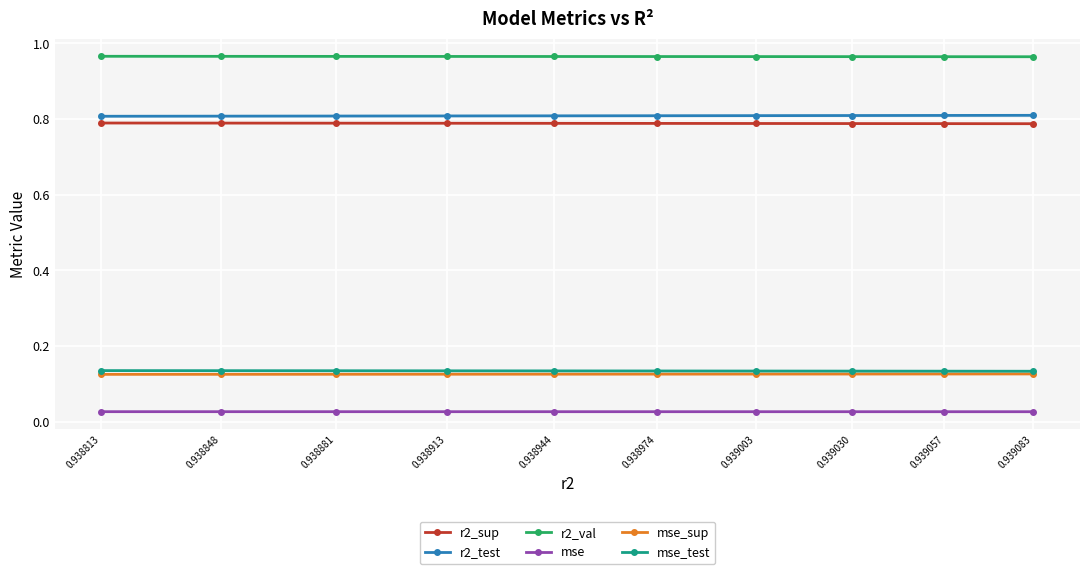

What is the total value across all series at 0.939003?

2.8